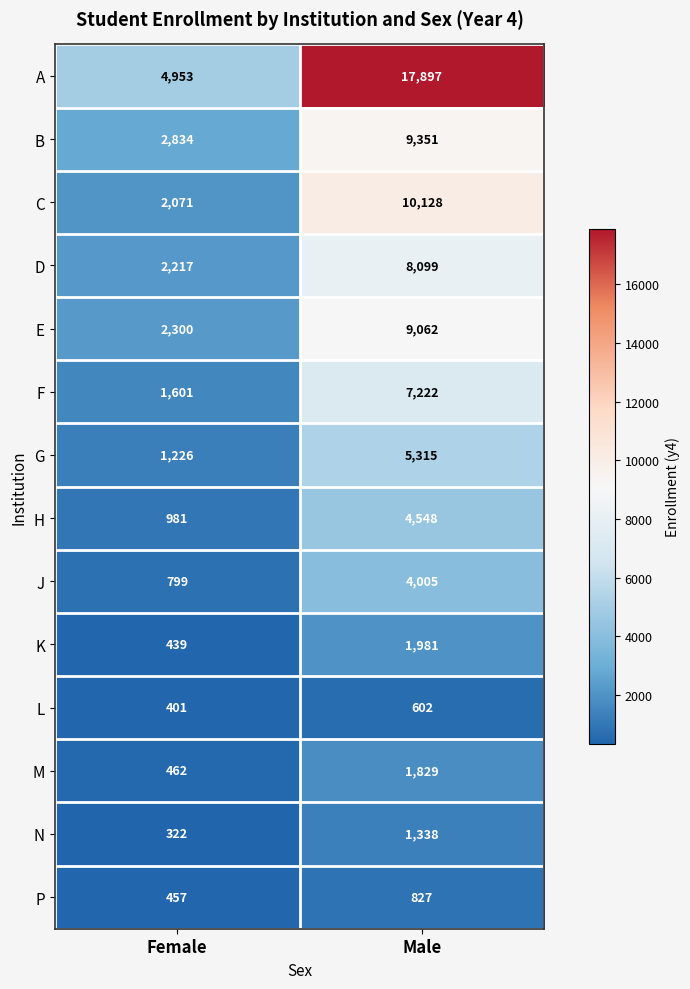

Where is J nearest to the value 2402?

Female